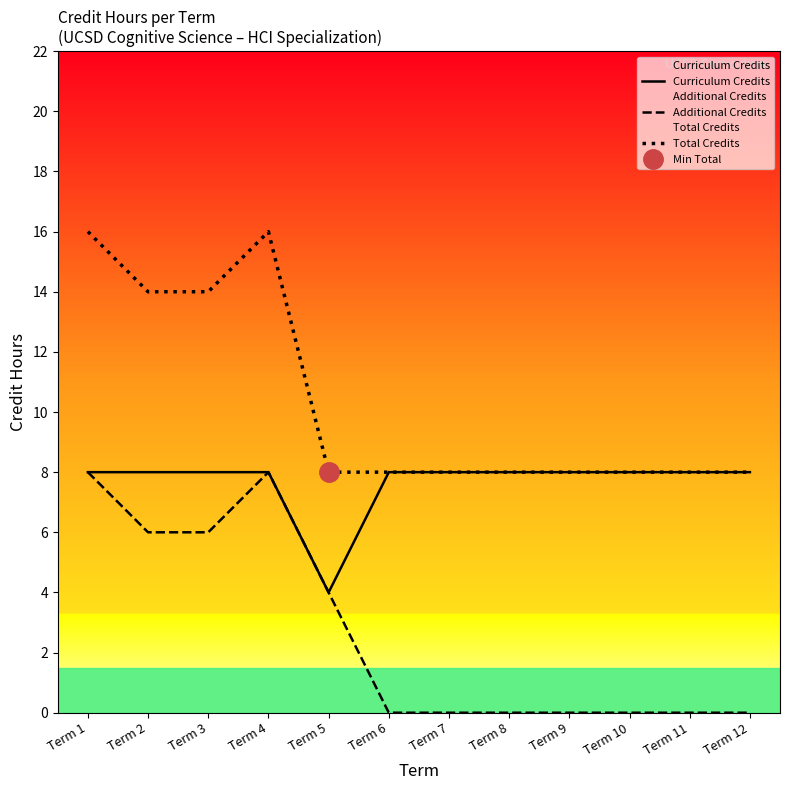

What is the lowest value of the Total Credits series?

8